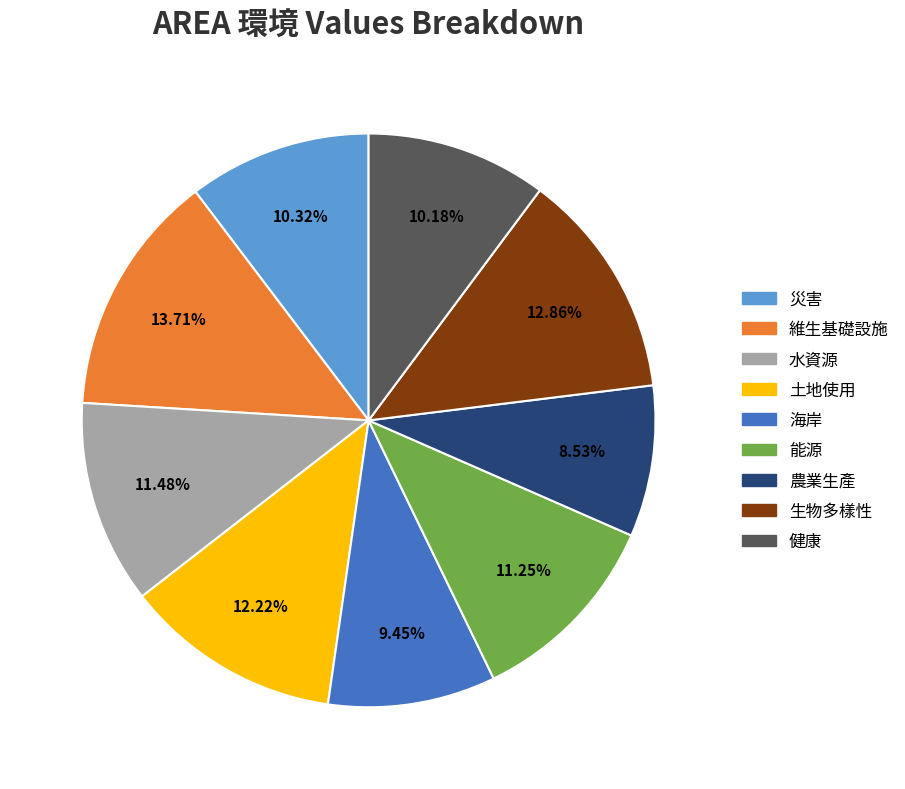

Which slice is the largest?

維生基礎設施